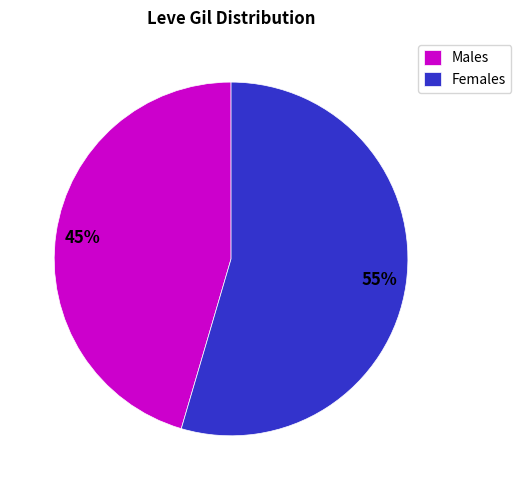

Which slice is the largest?

Females